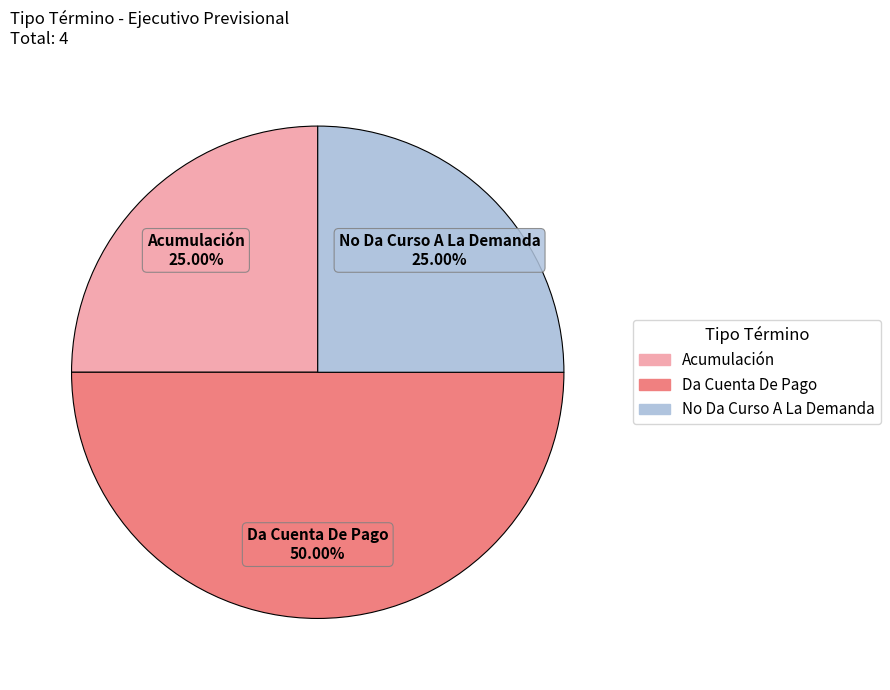

Is Acumulación the majority of the pie?

No